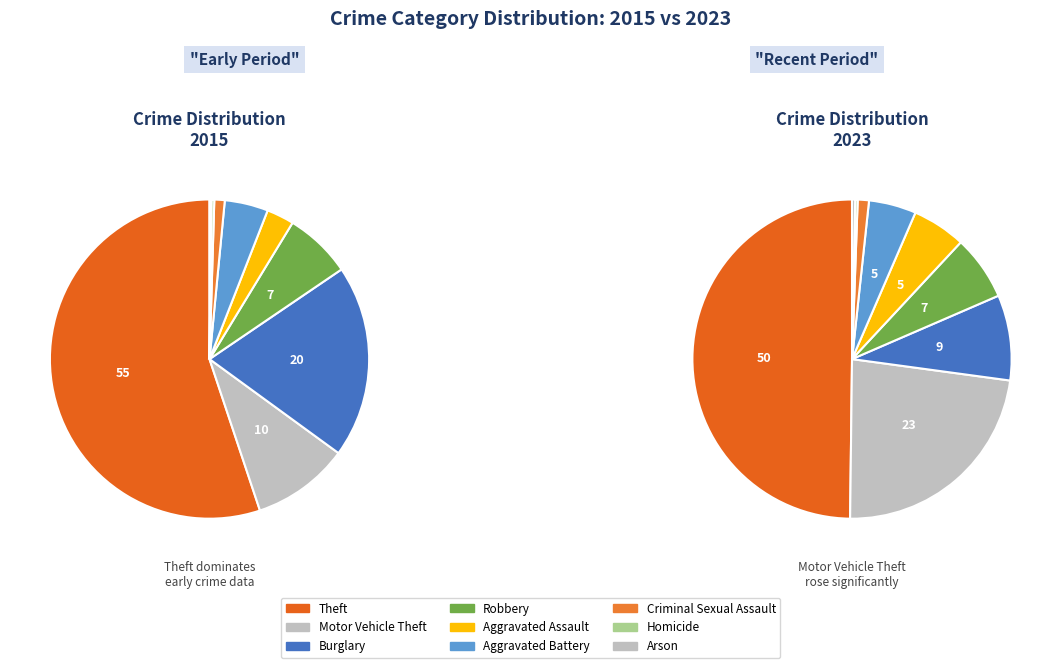

To the nearest percent, what percentage of the pie is Theft?

50%